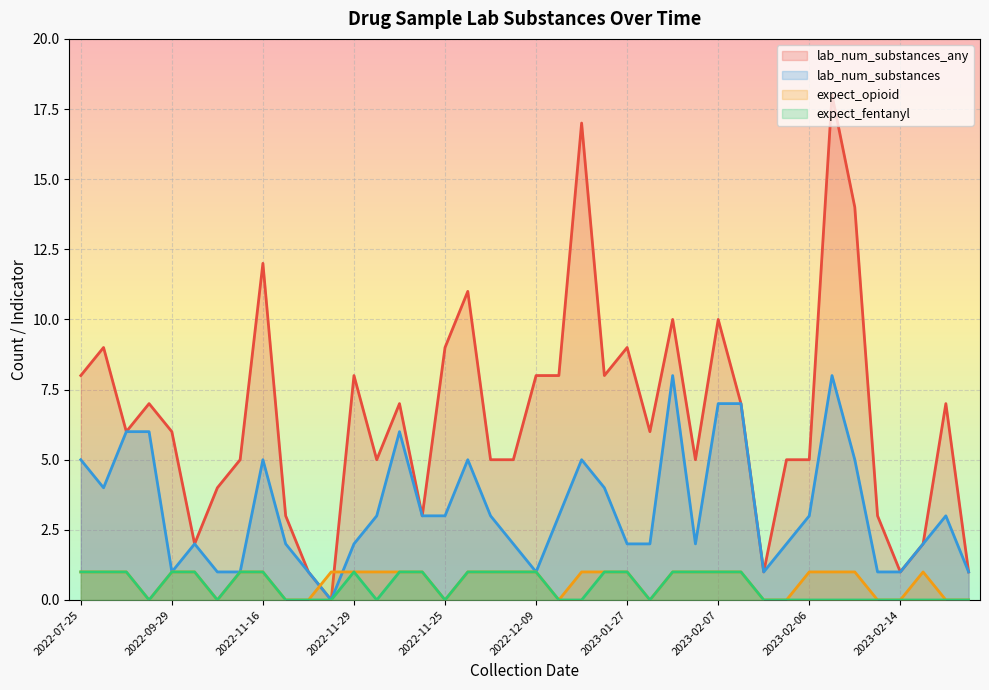

What is the difference between the second highest and second lowest values in the expect_opioid series?

1